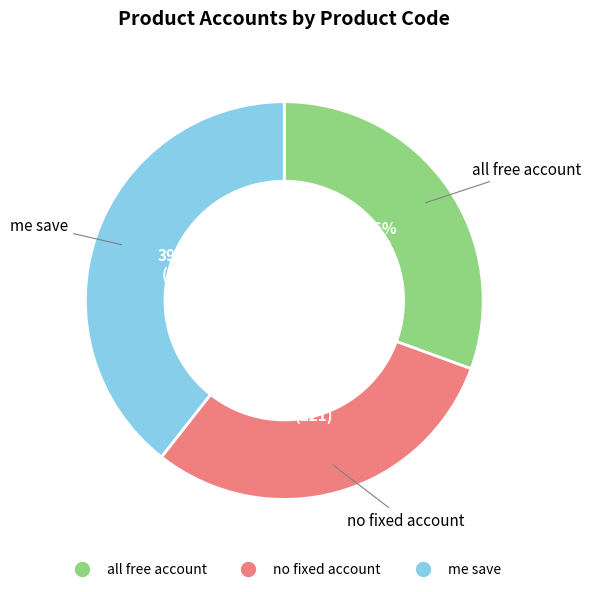

What is the largest slice in the pie chart?

me save